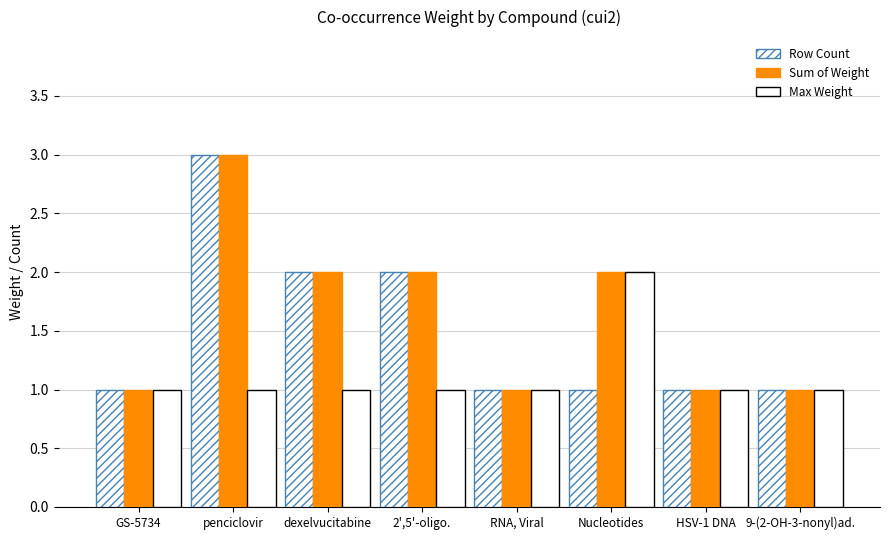

Does the chart contain any negative values?

No